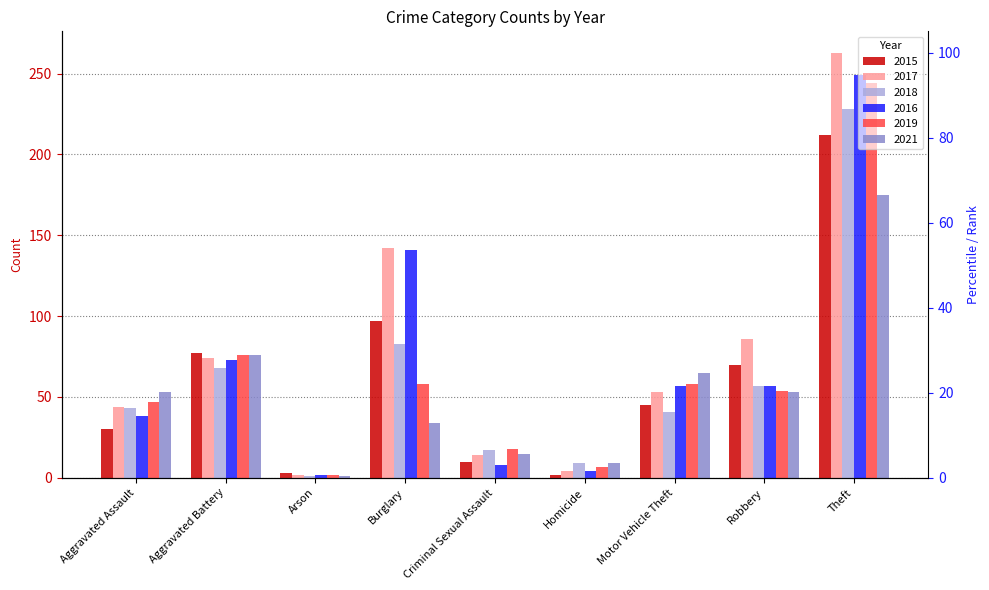

Reading left to right, list all the values displayed in this chart.

2015: 30	77	3	97	10	2	45	70	212
2017: 44	74	2	142	14	4	53	86	263
2018: 43	68	1	83	17	9	41	57	228
2016: 38	73	2	141	8	4	57	57	249
2019: 47	76	2	58	18	7	58	54	244
2021: 53	76	1	34	15	9	65	53	175